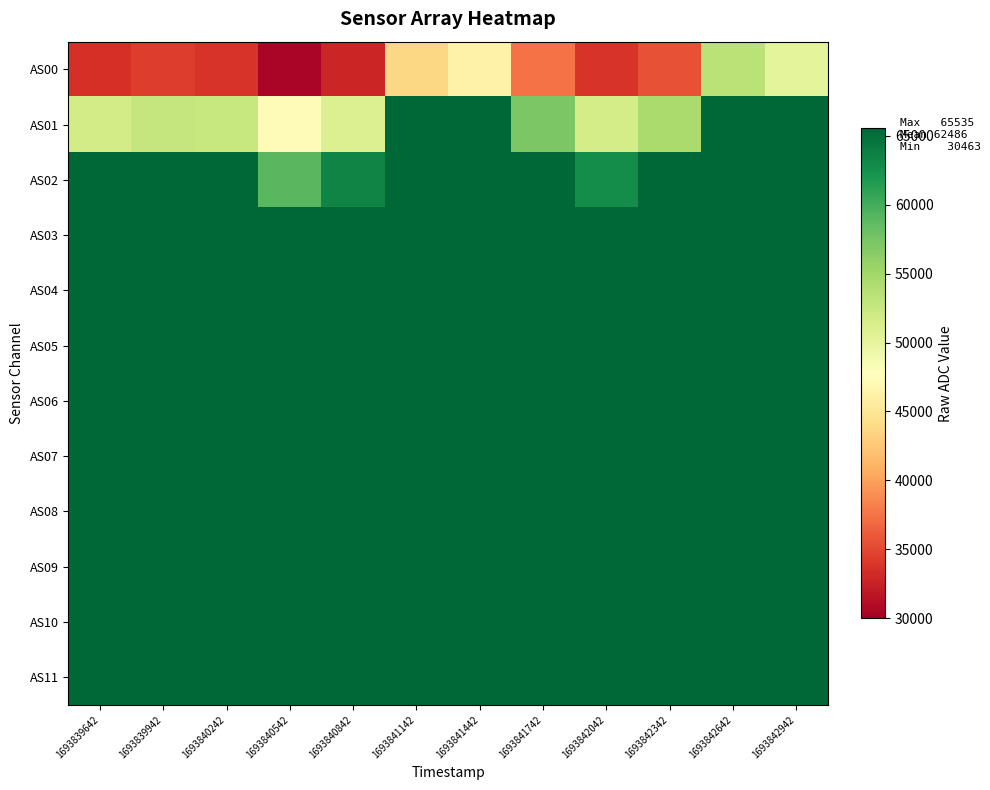

At which category does the chart reach its peak across all series?

1693841142